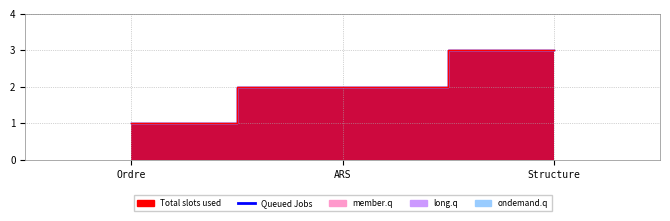

Count the number of data series in this chart.

5